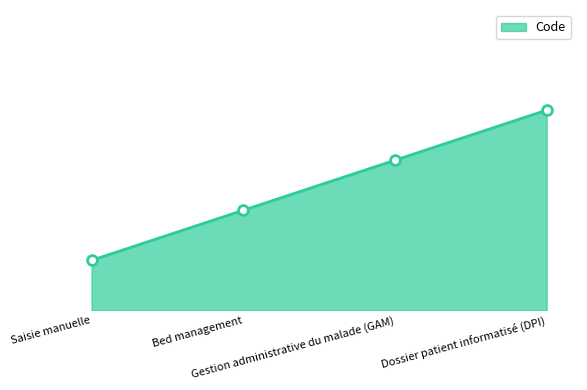

Between Gestion administrative du malade (GAM) and Saisie manuelle, which is larger?

Gestion administrative du malade (GAM)